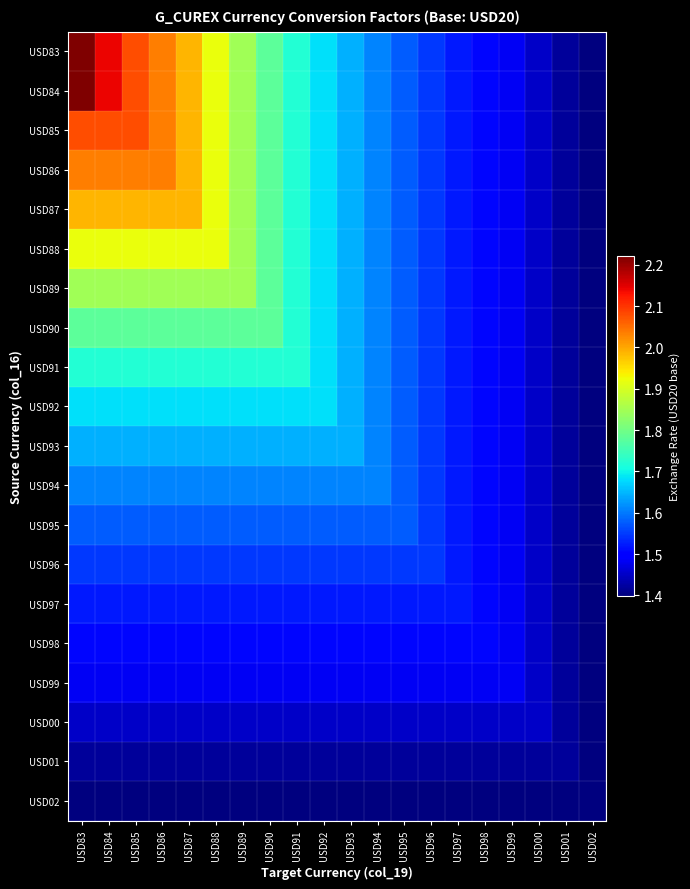

What is the greatest value displayed?

2.2